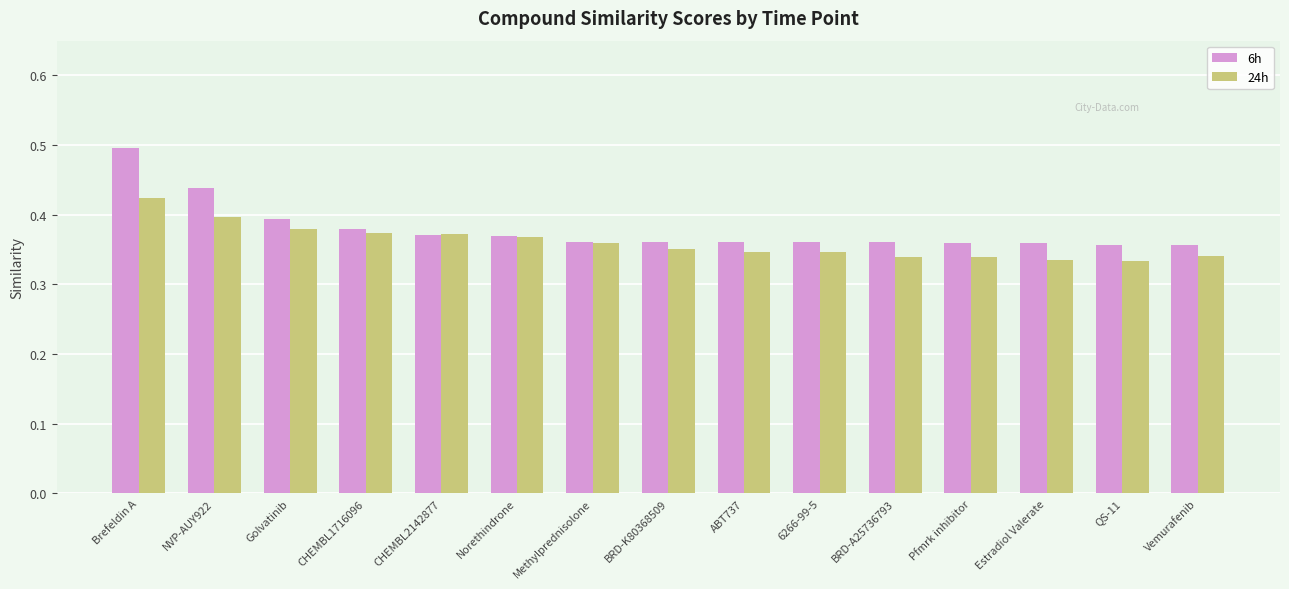

Rank the series by their maximum value, from lowest to highest.

24h, 6h